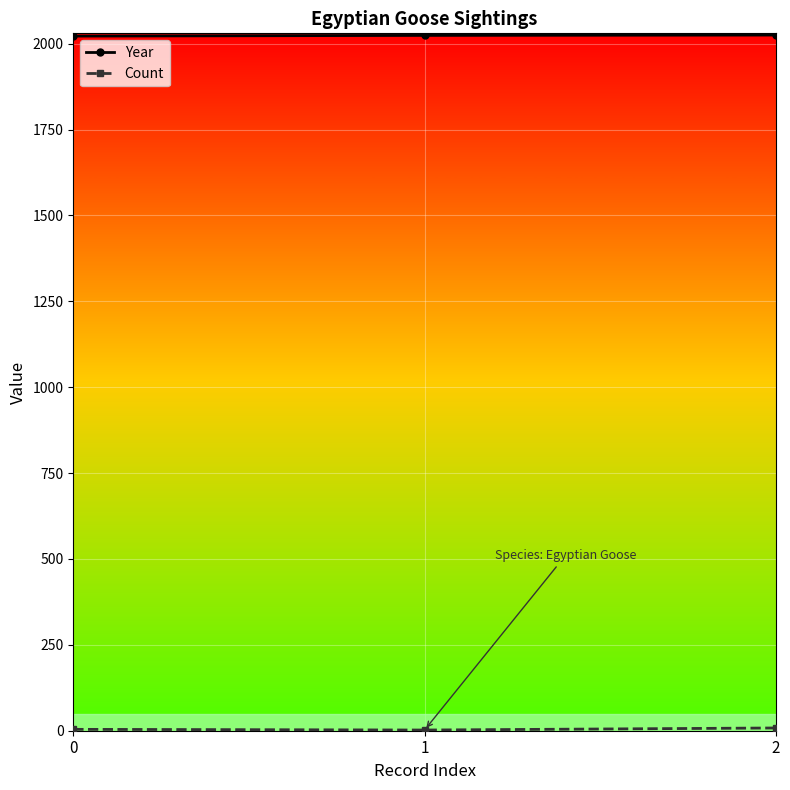

What is the maximum value for Year?

2025